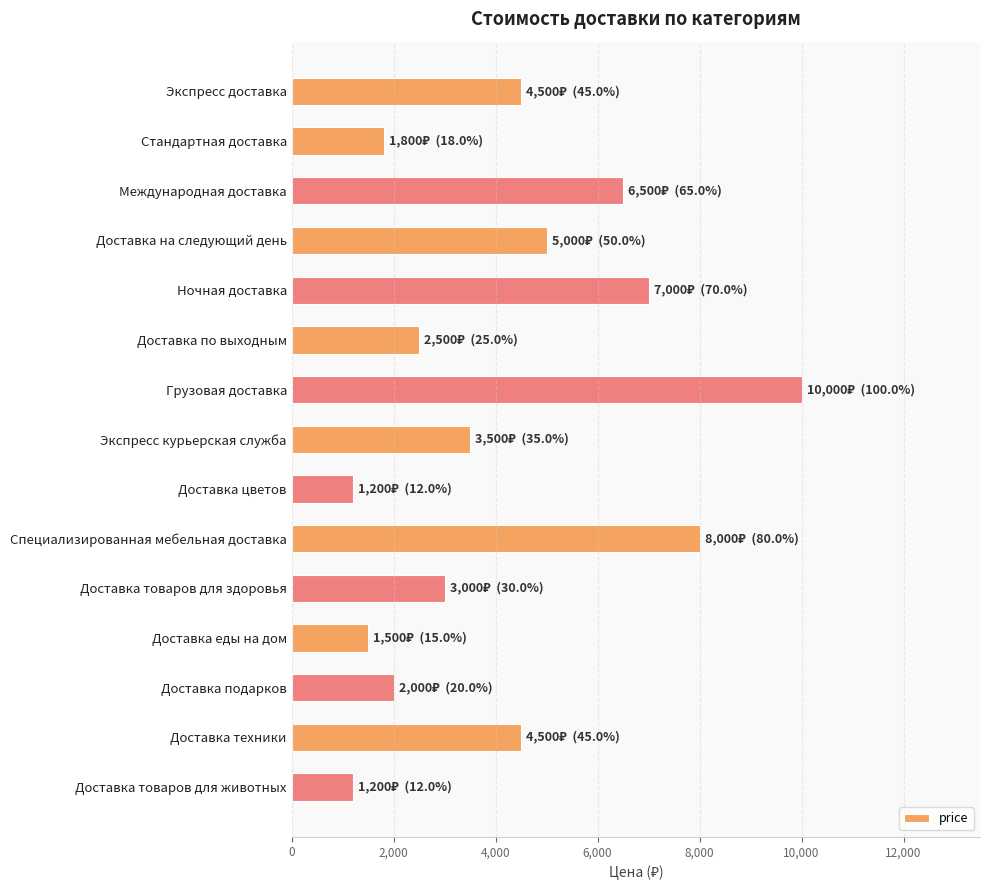

What is the value of the 11th bar from the top?

3000